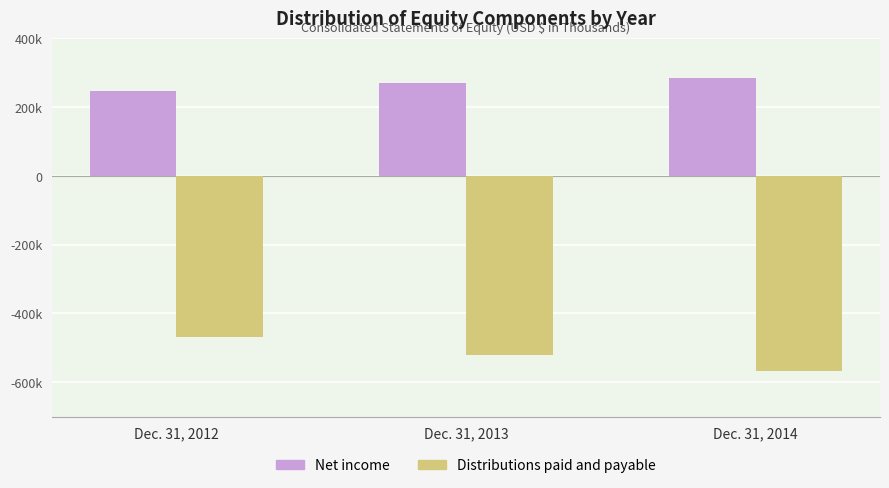

At Dec. 31, 2013, list the series in order from smallest to largest.

Distributions paid and payable, Net income